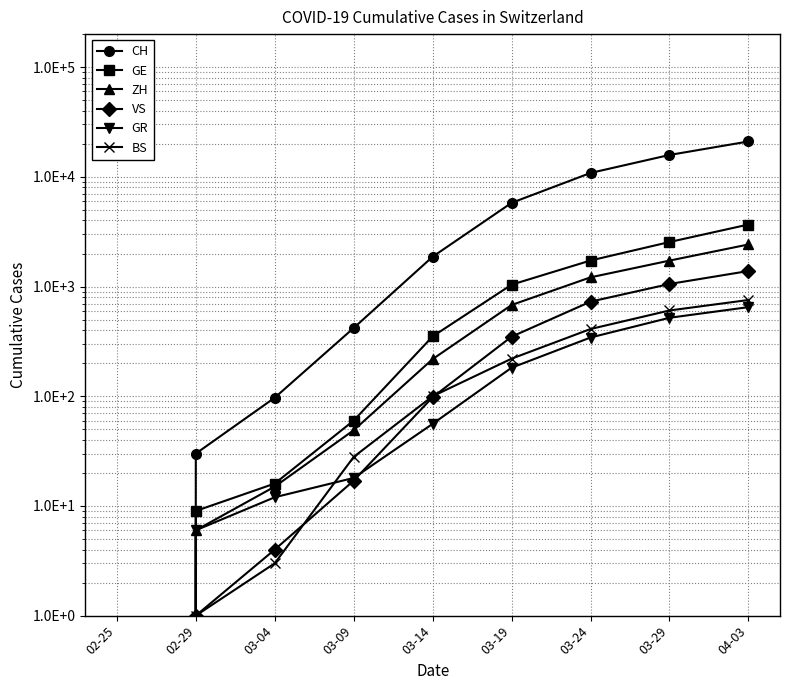

Reading left to right, list all the values displayed in this chart.

CH: 02-25=0	02-29=30	03-04=97	03-09=419	03-14=1870	03-19=5793	03-24=10848	03-29=15825	04-03=21004
GE: 02-25=0	02-29=9	03-04=16	03-09=60	03-14=351	03-19=1040	03-24=1727	03-29=2545	04-03=3675
ZH: 02-25=0	02-29=6	03-04=15	03-09=49	03-14=218	03-19=679	03-24=1213	03-29=1723	04-03=2418
VS: 02-25=0	02-29=1	03-04=4	03-09=17	03-14=98	03-19=349	03-24=728	03-29=1055	04-03=1385
GR: 02-25=0	02-29=6	03-04=12	03-09=18	03-14=56	03-19=182	03-24=343	03-29=519	04-03=649
BS: 02-25=0	02-29=1	03-04=3	03-09=28	03-14=100	03-19=220	03-24=410	03-29=605	04-03=754